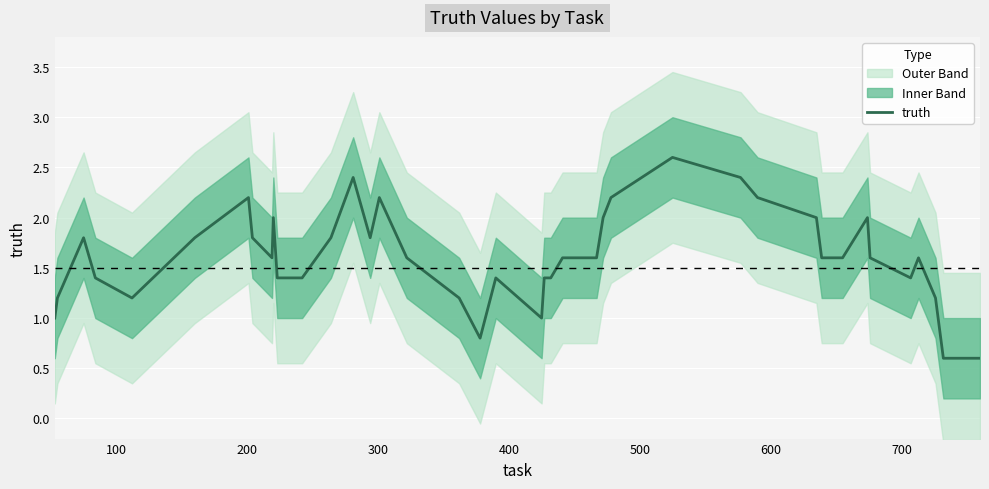

True or false: the data has more than 1 interior local peaks.

True